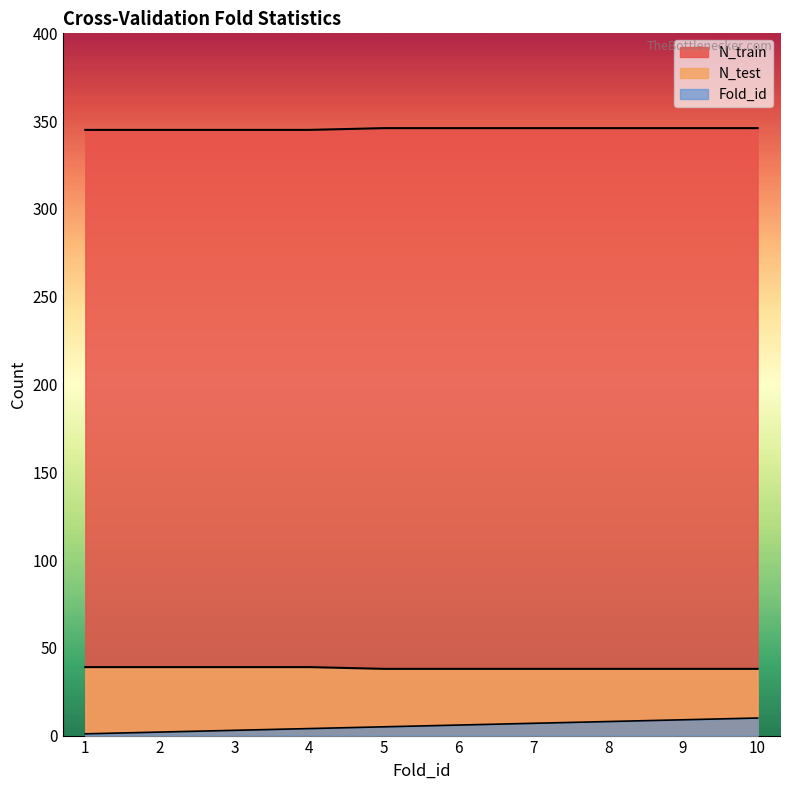

The Fold_id series shows 11 at 7. True or false?

False